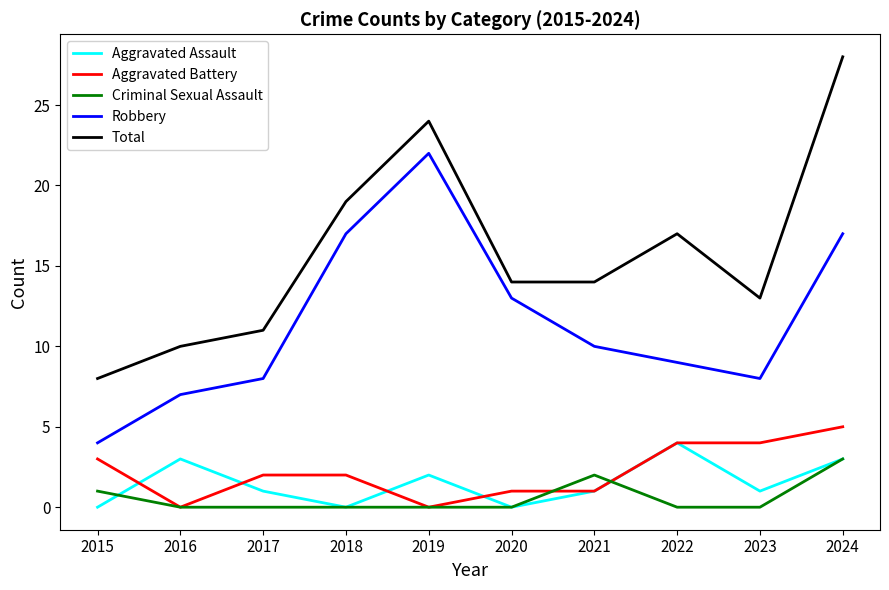

True or false: Aggravated Battery and Aggravated Assault intersect in this chart.

True